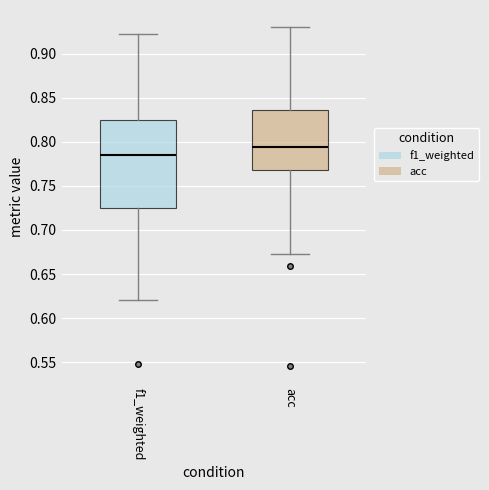

Where does the upper whisker of the box for f1_weighted end on the y-axis? The values are not printed on the chart, so give them approximately, as read against the axis.

0.920